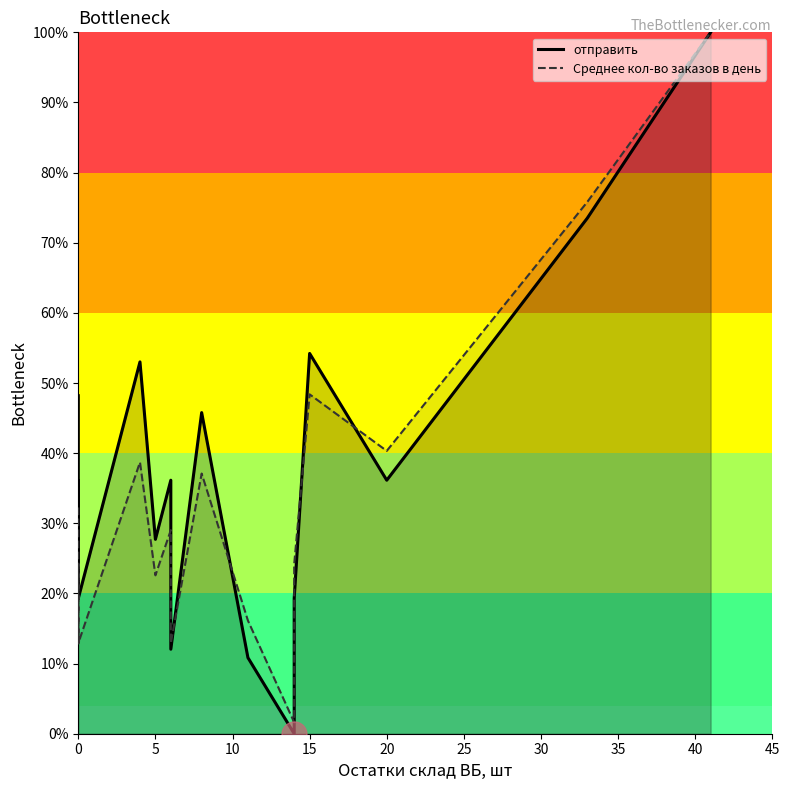

How many values in the Среднее кол-во заказов в день series exceed 24?

10